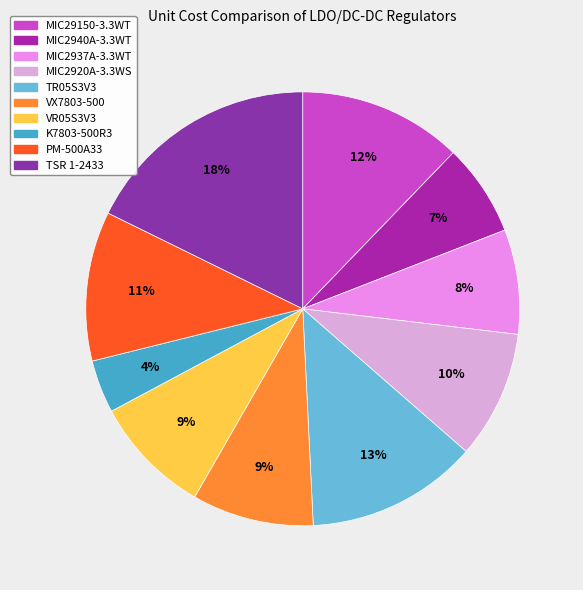

Is the sum of TSR 1-2433 and VX7803-500 greater than half?

No